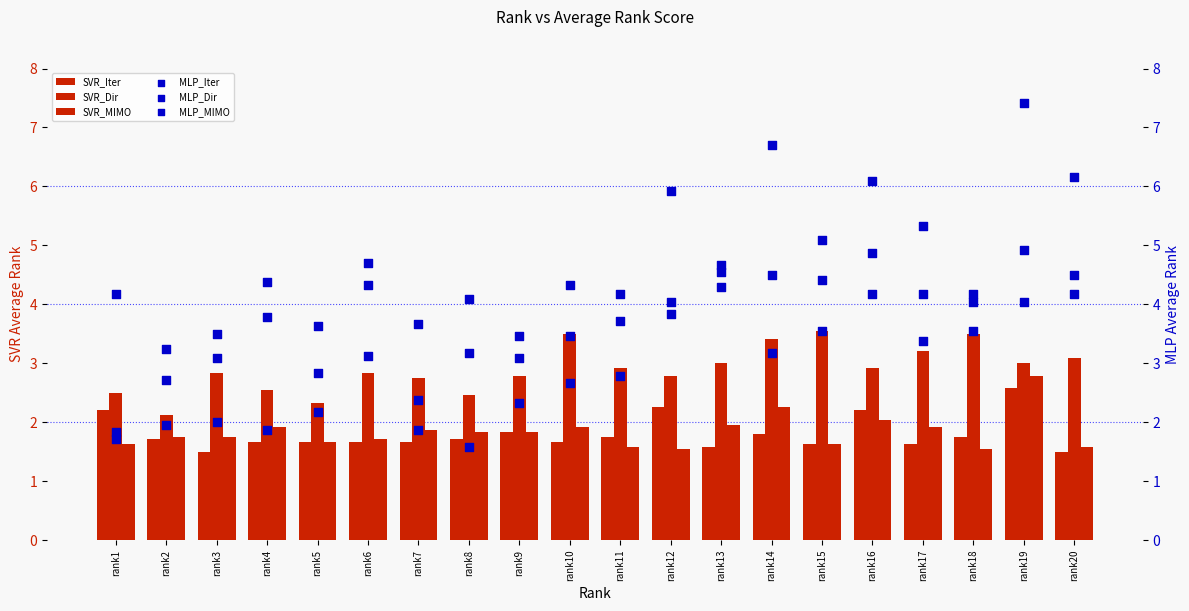

What is the total value across all series at rank7?

14.2